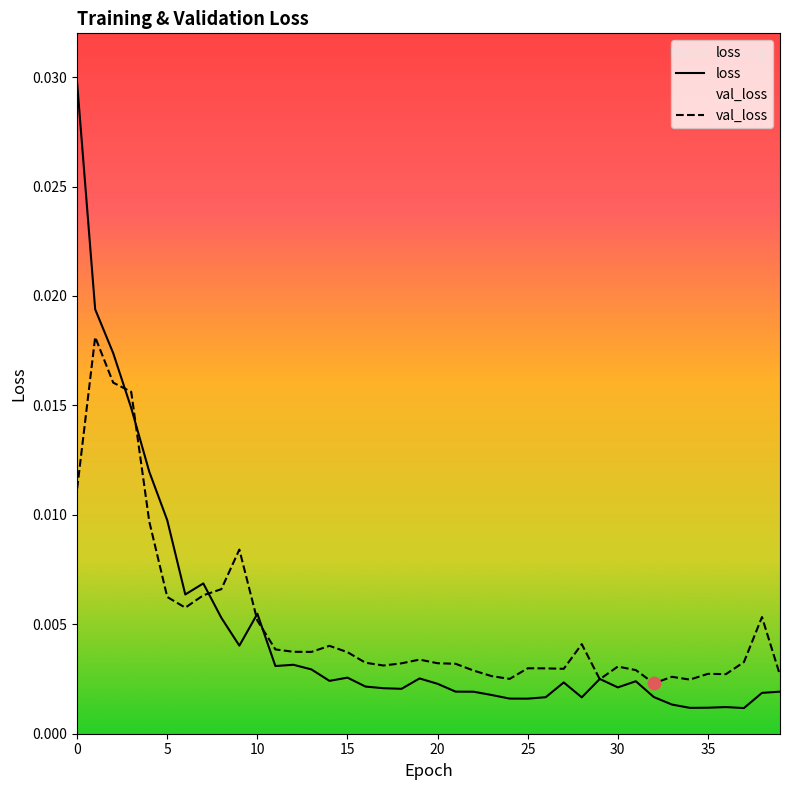

What are all the series names shown in the legend?

loss, val_loss